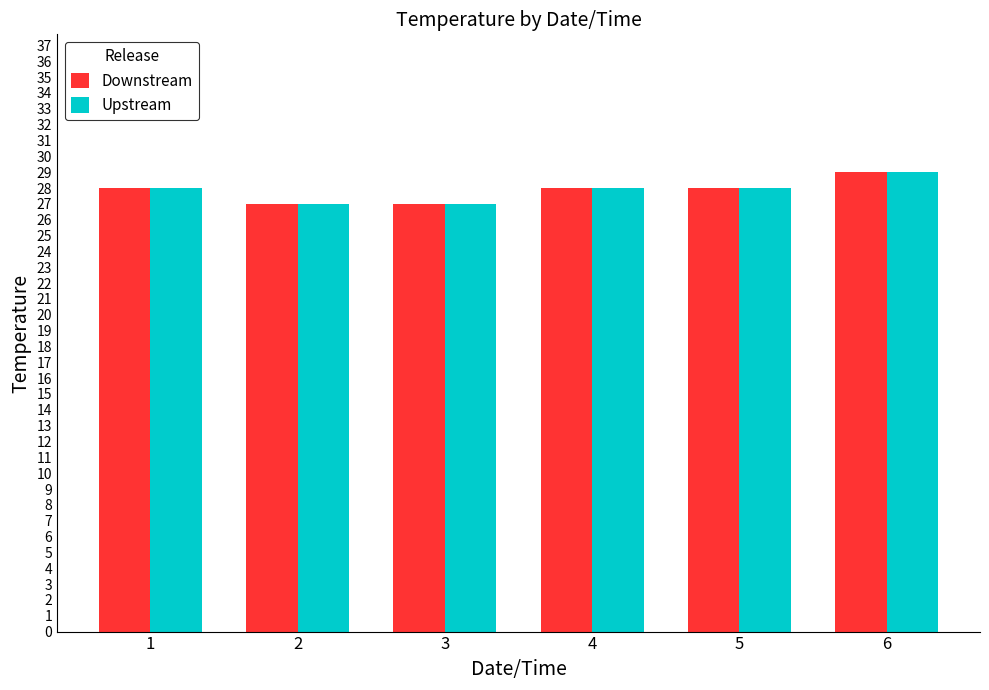

Is it true that Upstream equals 27 at 3?

True